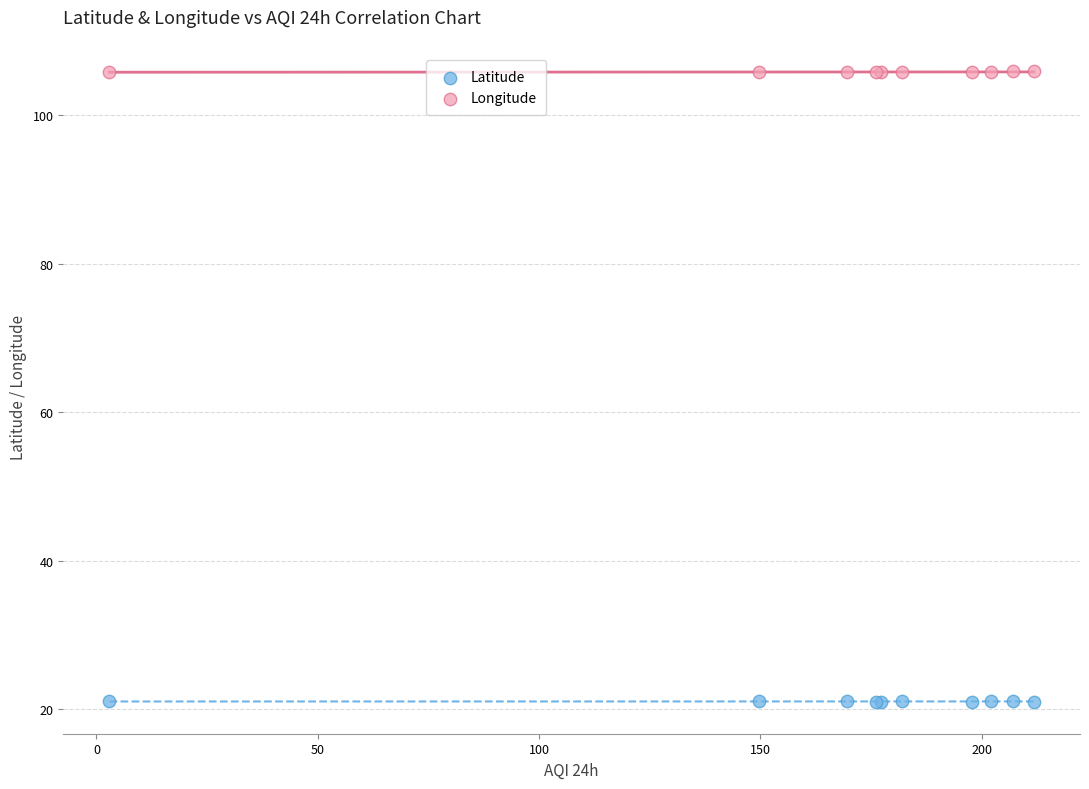

Which series reaches the maximum Y coordinate?

Longitude